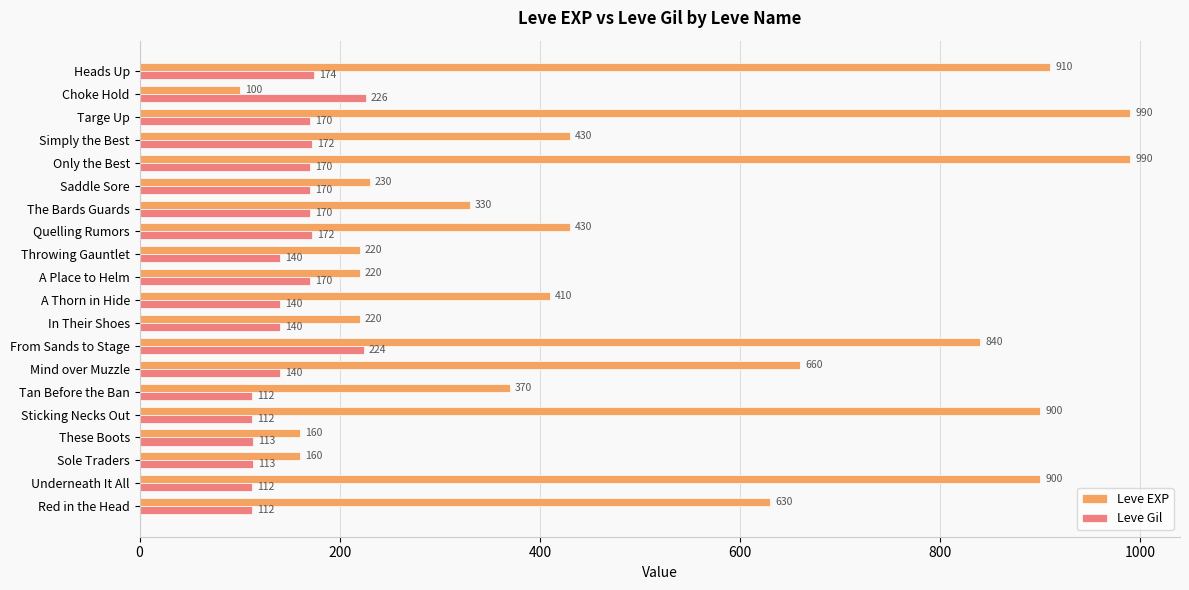

At which label is Leve EXP closest to 545?

Red in the Head